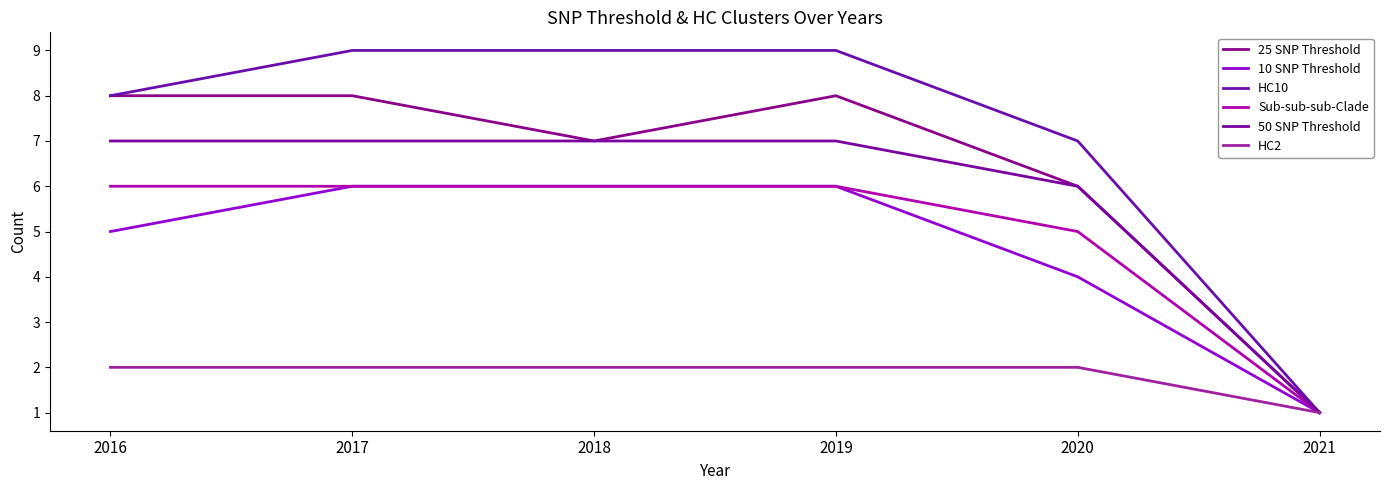

Count the HC10 values in the range 7 to 9.

5